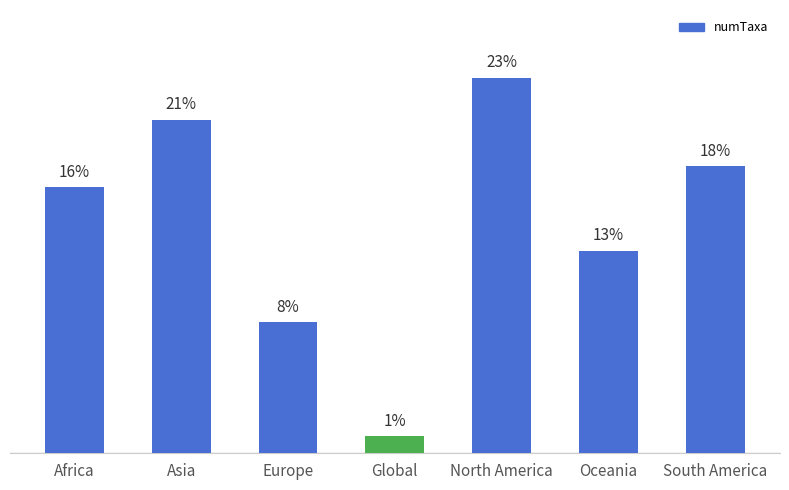

Does the chart contain any negative values?

No